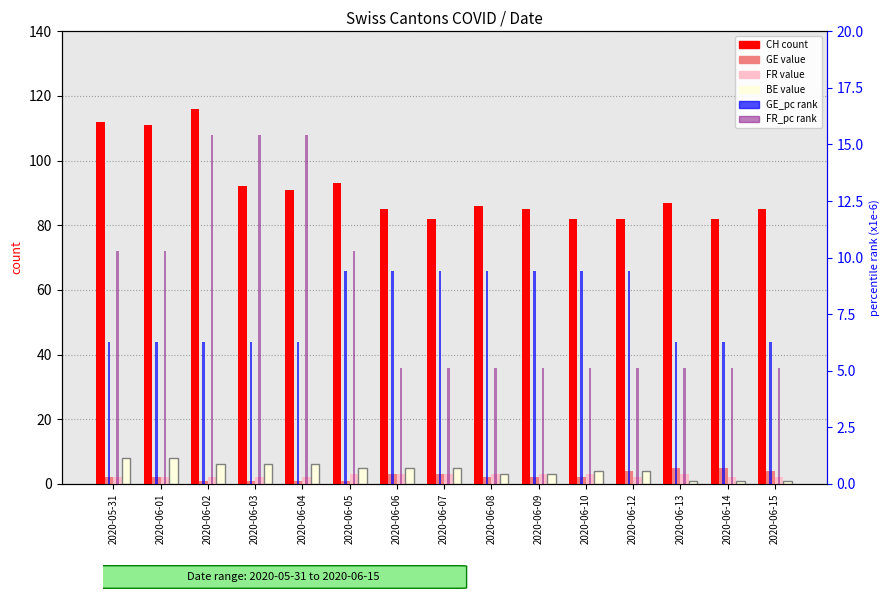

Reading left to right, extract all data points from this chart.

CH (count): 112.0	111.0	116.0	92.0	91.0	93.0	85.0	82.0	86.0	85.0	82.0	82.0	87.0	82.0	85.0
GE: 2.0	2.0	1.0	1.0	1.0	1.0	3.0	3.0	2.0	2.0	2.0	4.0	5.0	5.0	4.0
FR: 2.0	2.0	2.0	2.0	2.0	3.0	3.0	3.0	3.0	3.0	3.0	2.0	3.0	2.0	2.0
BE: 8.0	8.0	6.0	6.0	6.0	5.0	5.0	5.0	3.0	3.0	4.0	4.0	1.0	1.0	1.0
GE_pc (rank): 6.3	6.3	6.3	6.3	6.3	9.4	9.4	9.4	9.4	9.4	9.4	9.4	6.3	6.3	6.3
FR_pc (rank): 10.3	10.3	15.4	15.4	15.4	10.3	5.1	5.1	5.1	5.1	5.1	5.1	5.1	5.1	5.1